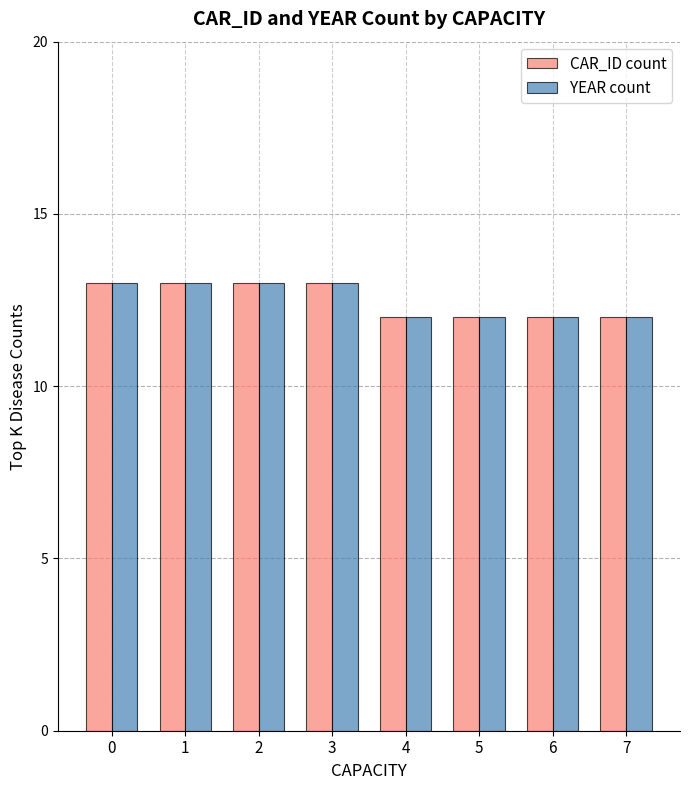

What is the total value across all series at 7?

24